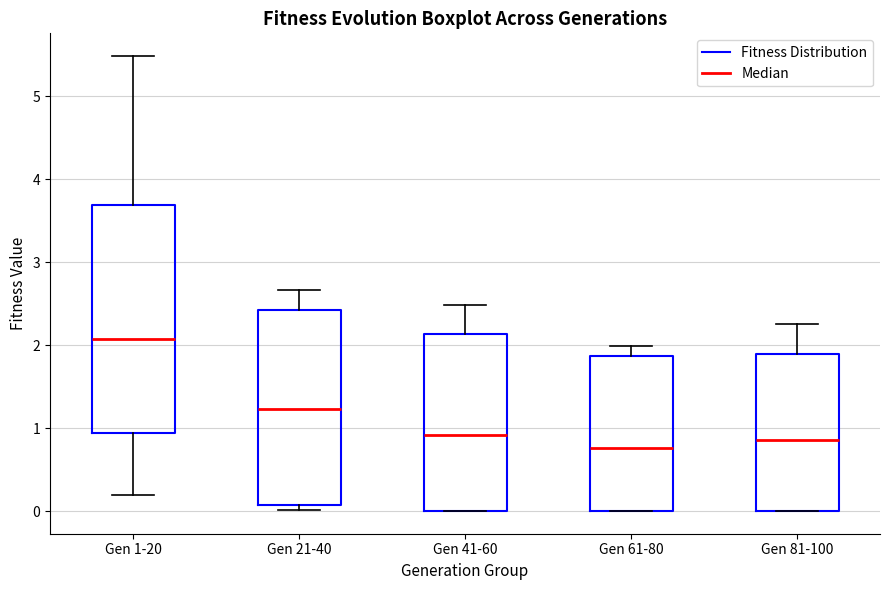

Reading left to right, transcribe this box plot: for each box, give where its median line is, the range the box spans, and where its two whiskers end, as read against the y-axis. The values are not printed on the chart, so give them approximately, as read against the axis.

Gen 1-20: median 2.1, box 0.9 to 3.7, whiskers 0.2 to 5.5
Gen 21-40: median 1.2, box 0.1 to 2.4, whiskers 0.0 to 2.7
Gen 41-60: median 0.9, box 0.0 to 2.1, whiskers 0.0 to 2.5
Gen 61-80: median 0.8, box 0.0 to 1.9, whiskers 0.0 to 2.0
Gen 81-100: median 0.9, box 0.0 to 1.9, whiskers 0.0 to 2.3